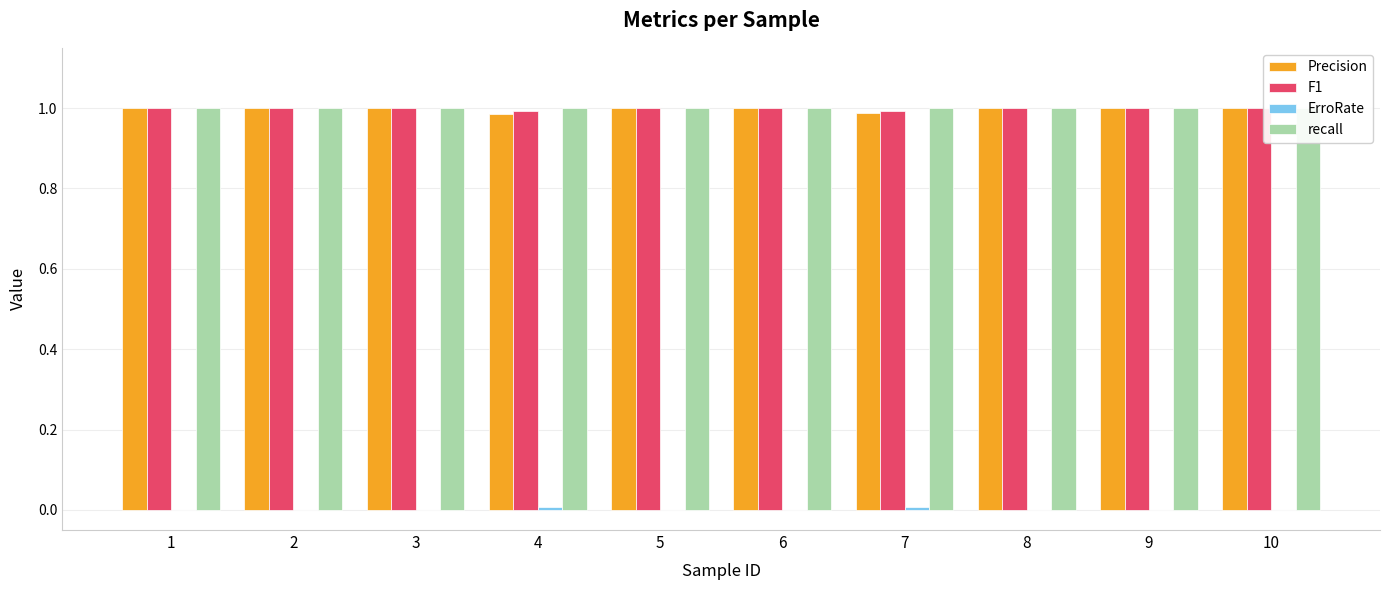

Which series has the widest spread of values?

Precision